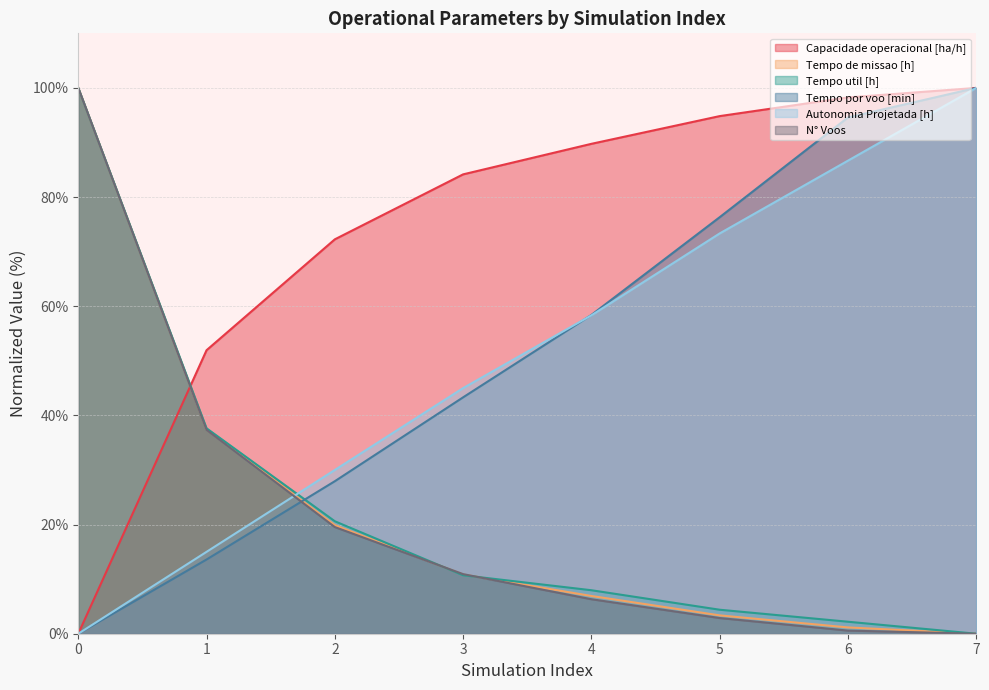

How many values in the Tempo util [h] series are below 10?

4